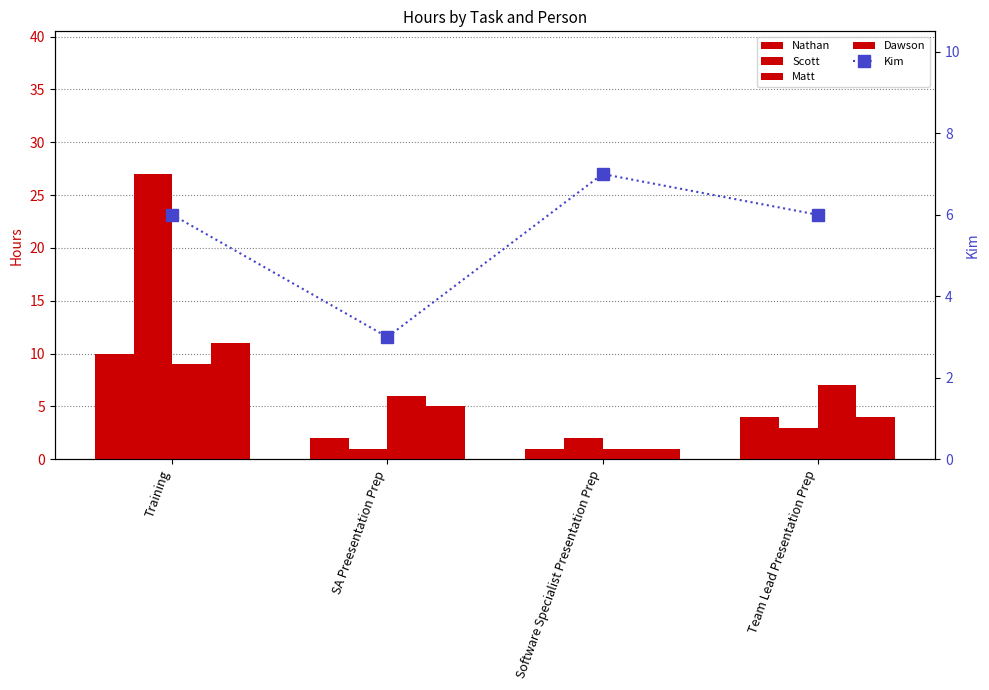

At which category is the sum across all series the highest?

Training